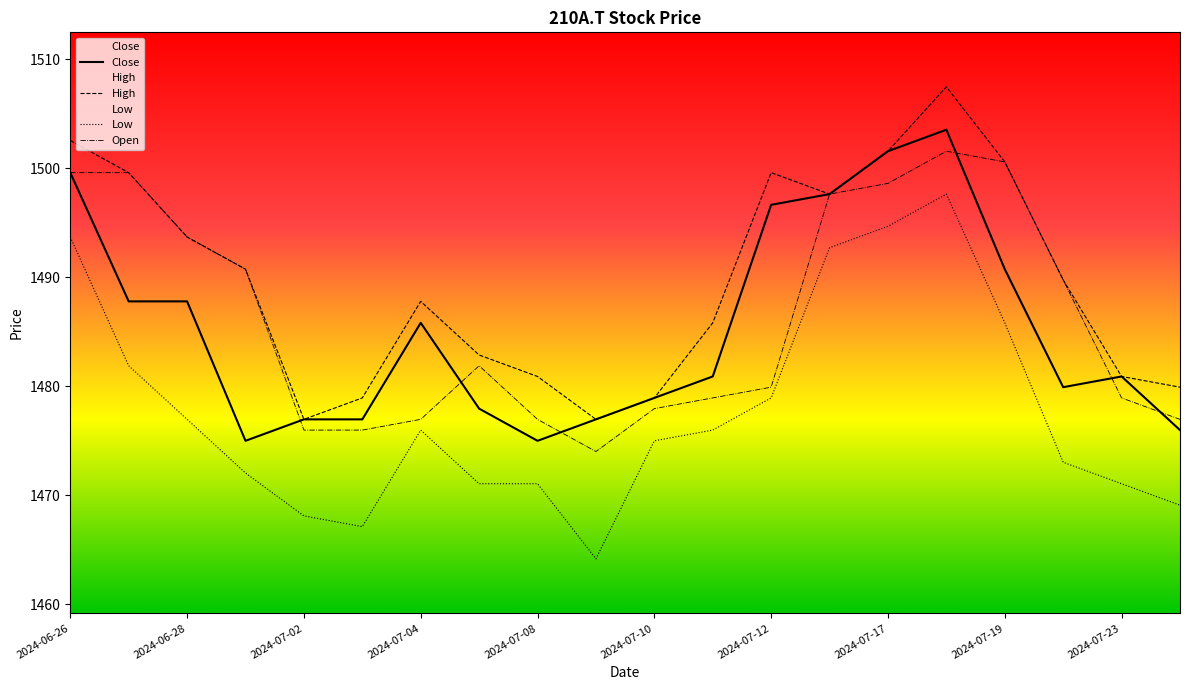

Rank the series by their maximum value, from highest to lowest.

High, Close, Open, Low